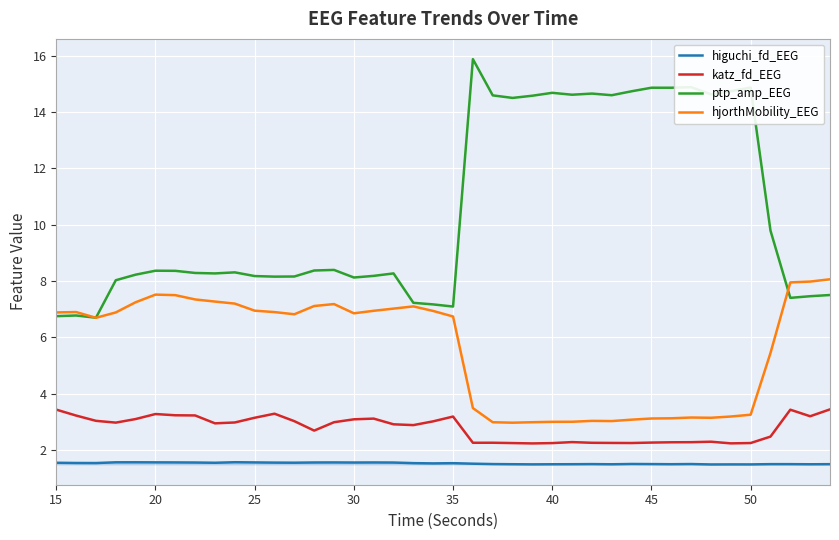

Rank the series by their maximum value, from highest to lowest.

ptp_amp_EEG, hjorthMobility_EEG, katz_fd_EEG, higuchi_fd_EEG